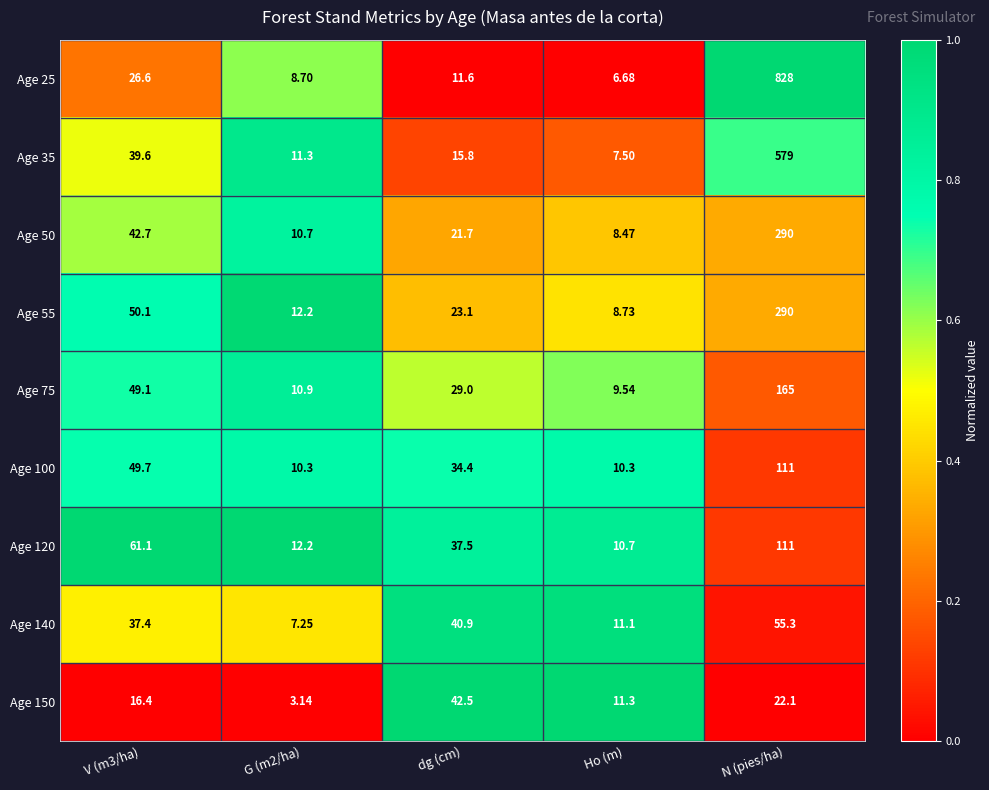

Which series has the widest spread of values?

Age 25